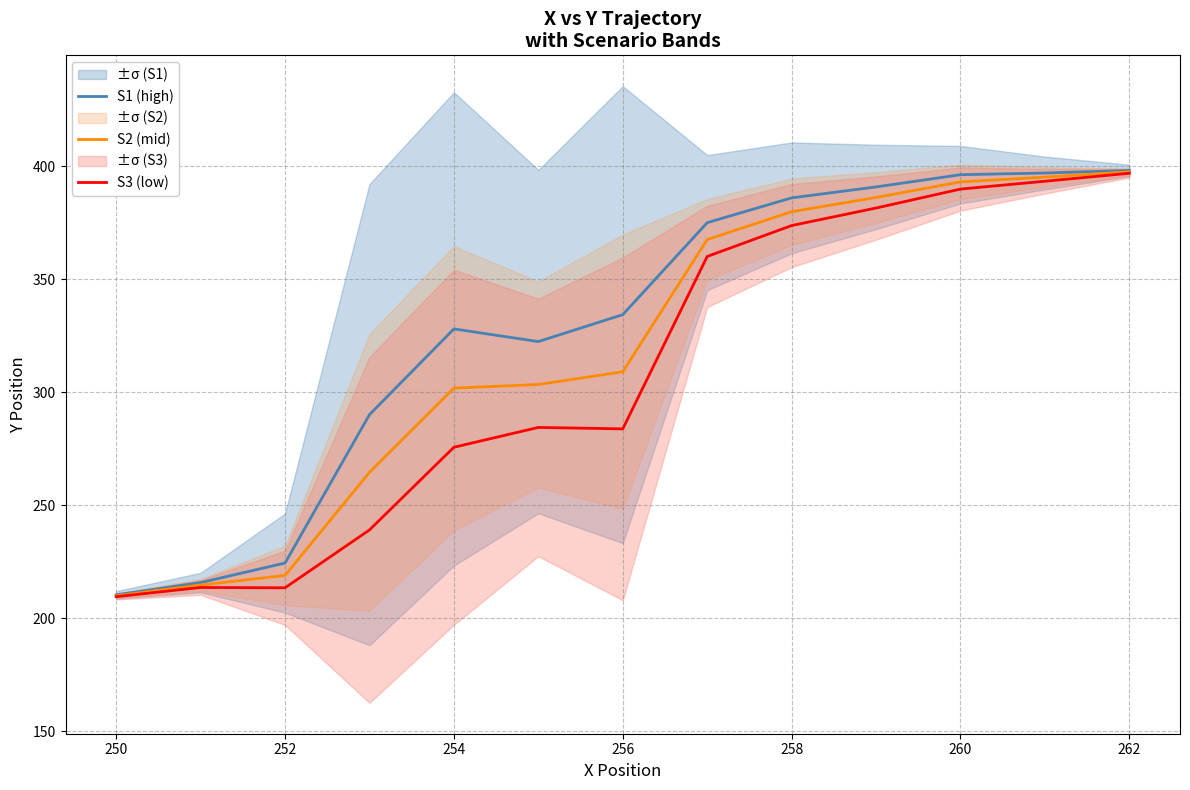

What is the lowest value of the S3 (low) series?

209.6